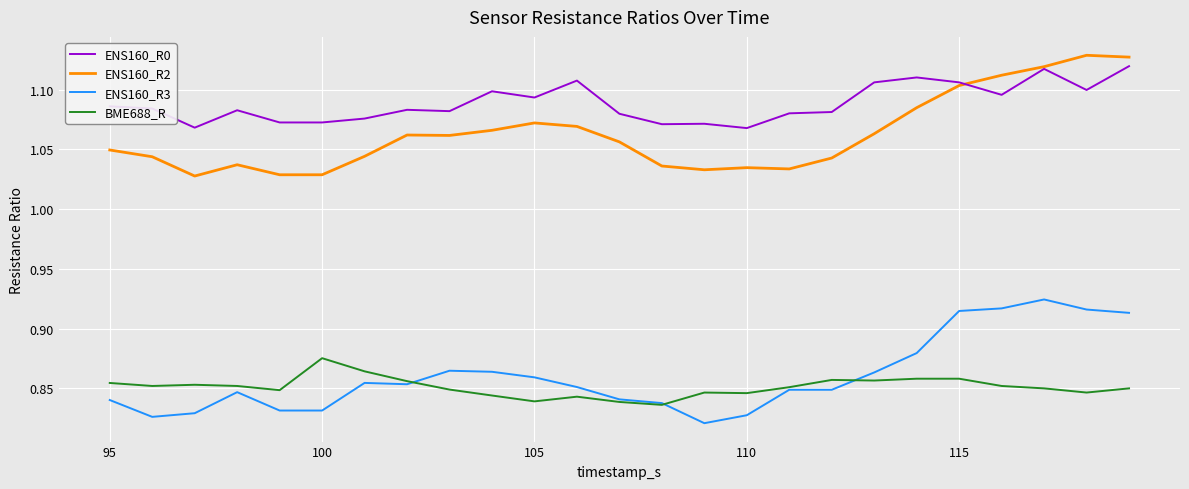

True or false: BME688_R and ENS160_R0 intersect in this chart.

False